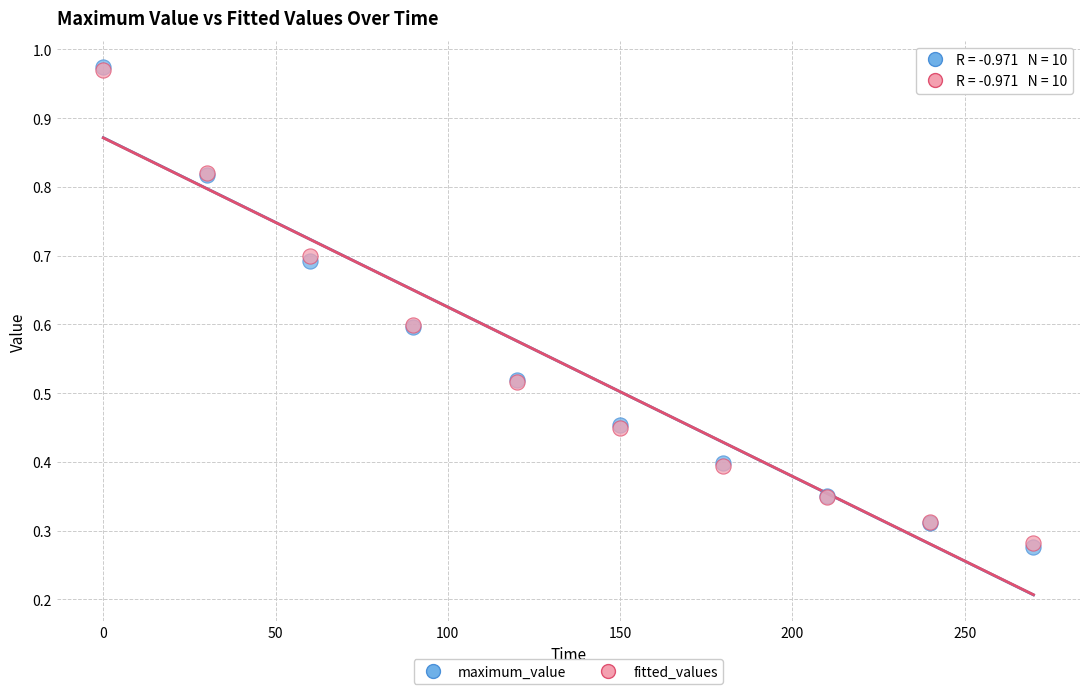

Which series has the largest Y range (max minus min)?

maximum_value